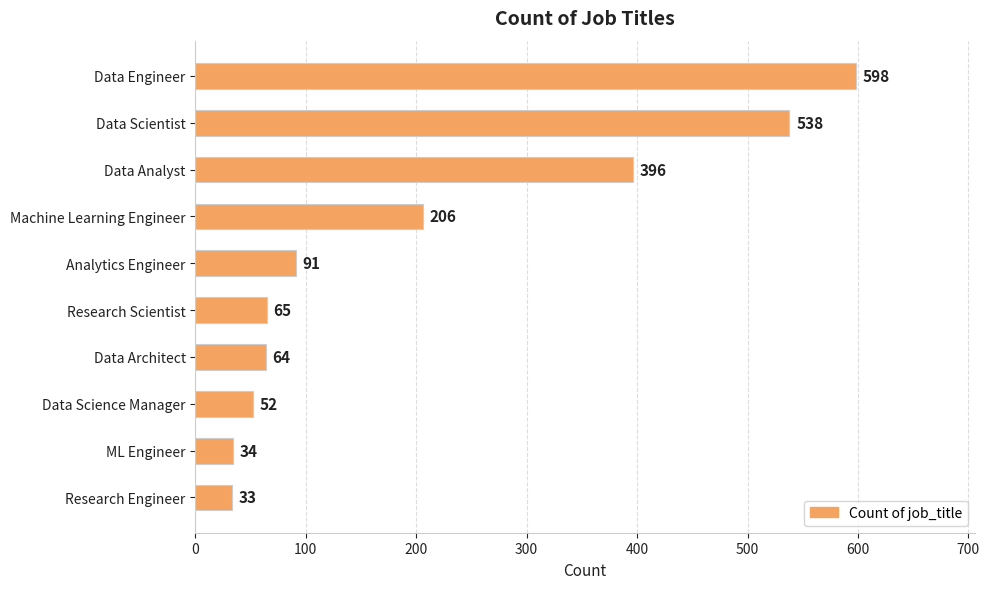

What is the average value?

208